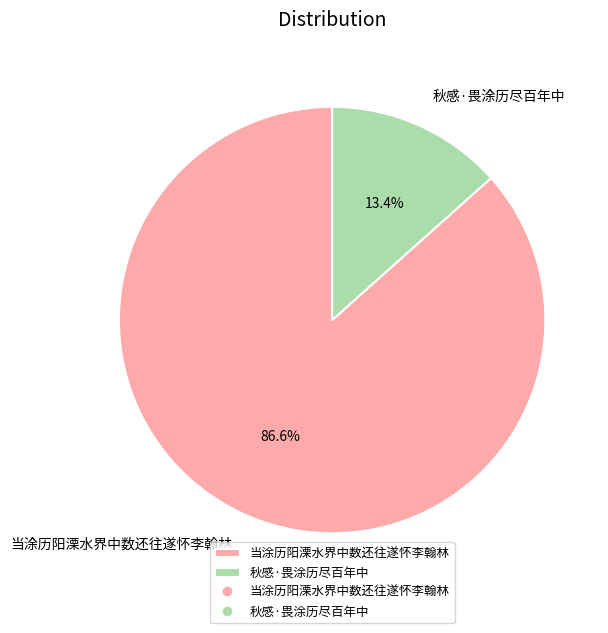

Approximately how many times larger is the value at 秋感·畏涂历尽百年中 compared to 当涂历阳溧水界中数还往遂怀李翰林?

0.2